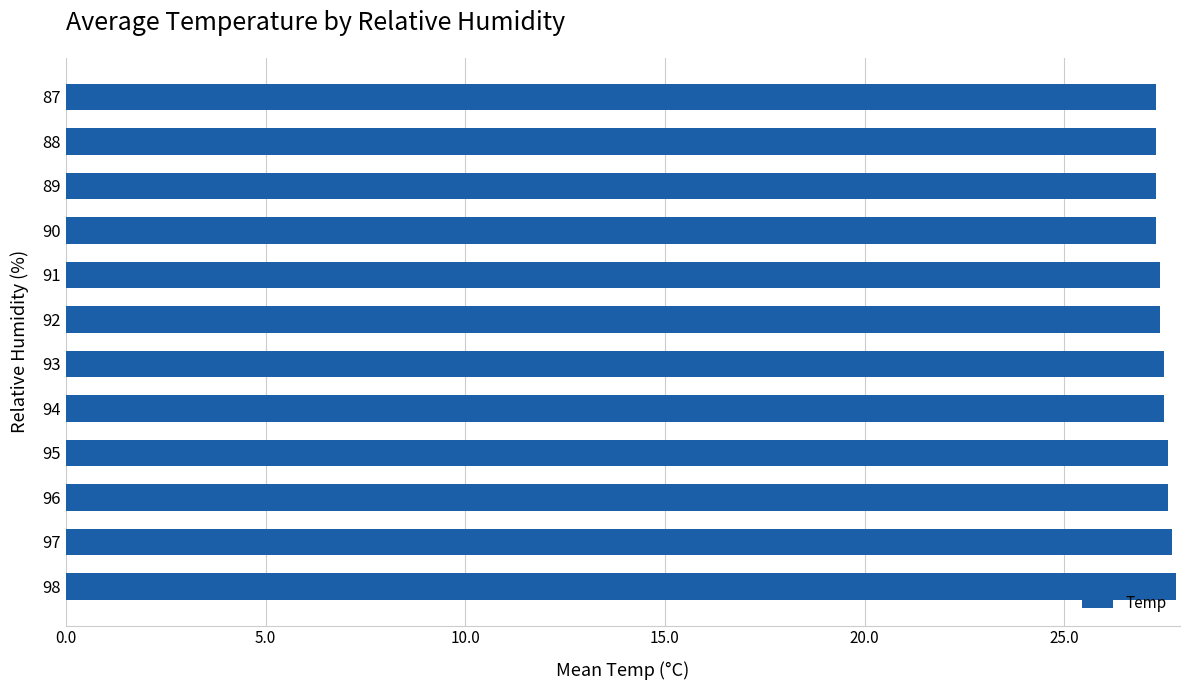

What is the smallest value displayed?

27.3